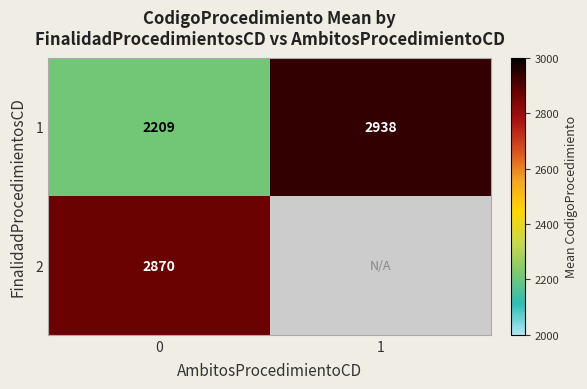

What is the total value across all series at 0?

5079